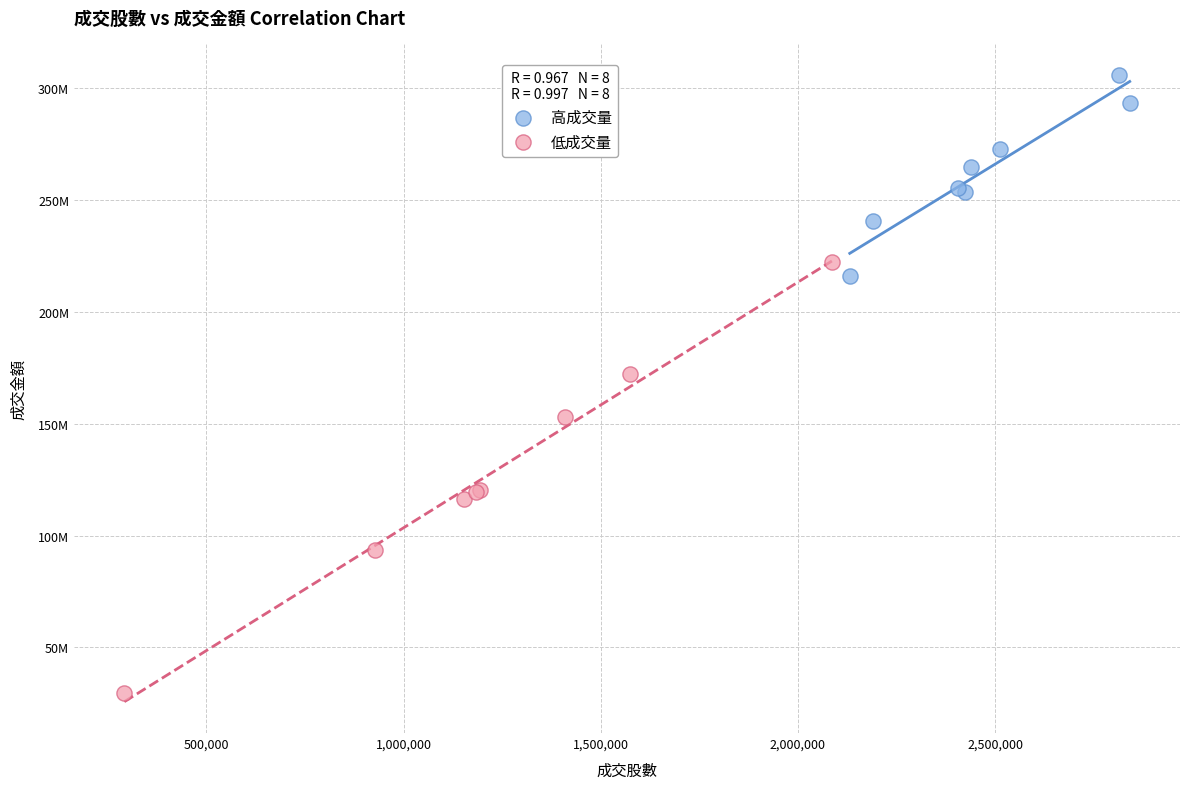

What are all the series names shown in the legend?

高成交量, 低成交量